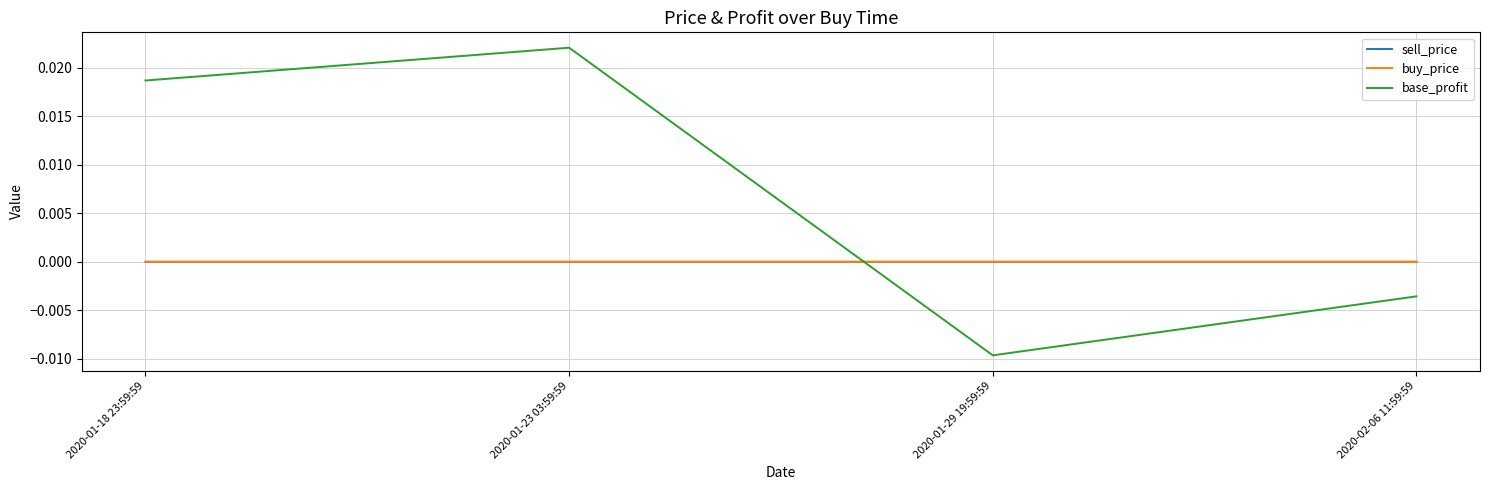

Where do buy_price and sell_price first cross each other?

2020-01-23 03:59:59 and 2020-01-29 19:59:59